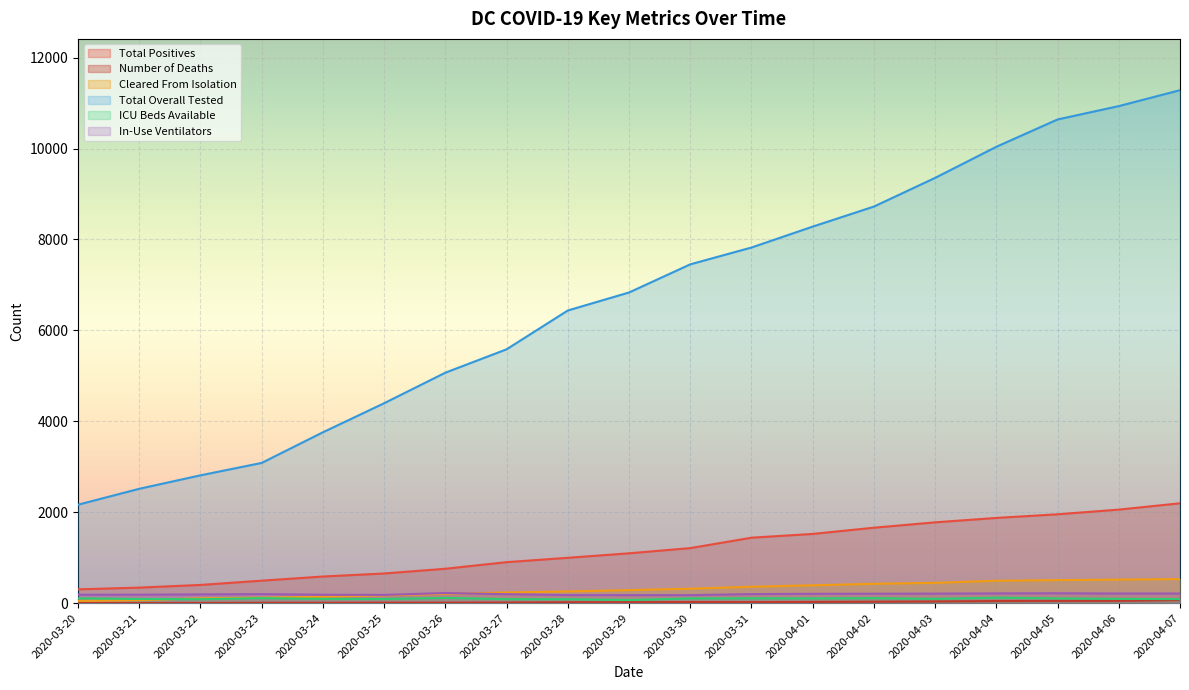

Between 2020-03-26 and 2020-04-02, which series saw the biggest shift?

Total Overall Tested